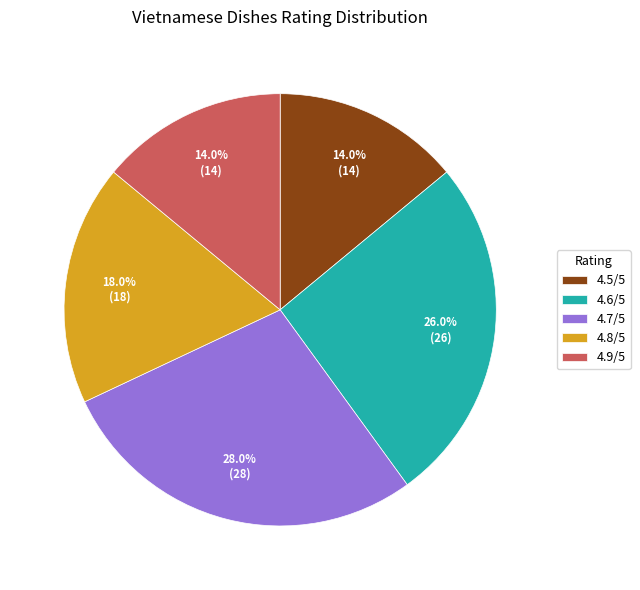

Which has a higher value, 4.6/5 or 4.7/5?

4.7/5